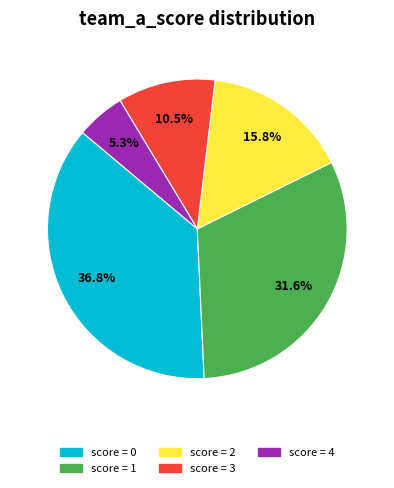

Is there a majority slice in this chart?

No